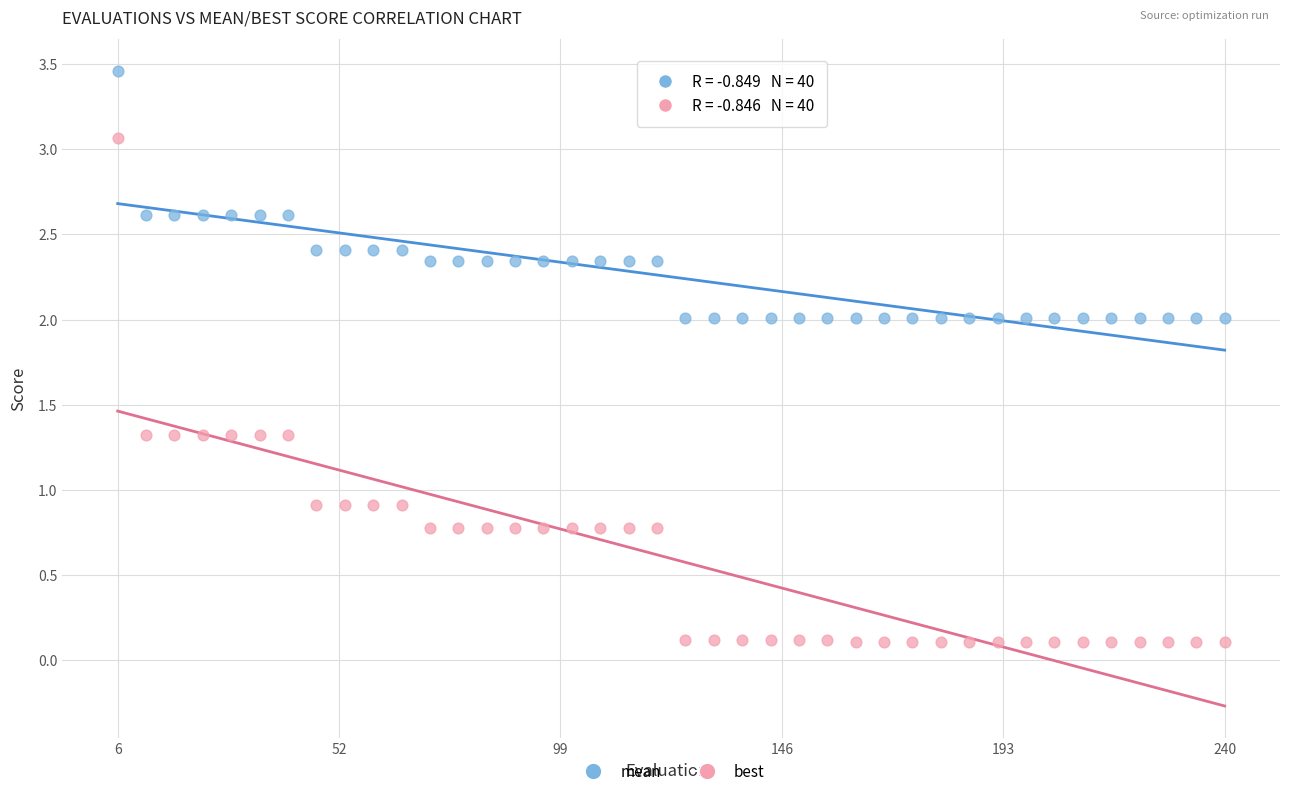

Which series reaches the minimum Y coordinate?

best